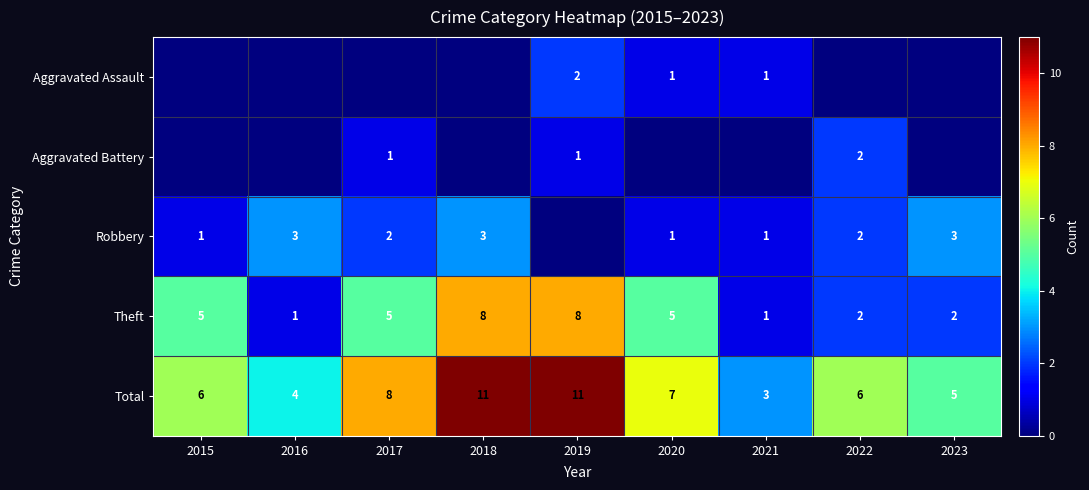

What is the difference between the Theft values at 2021 and 2017?

4